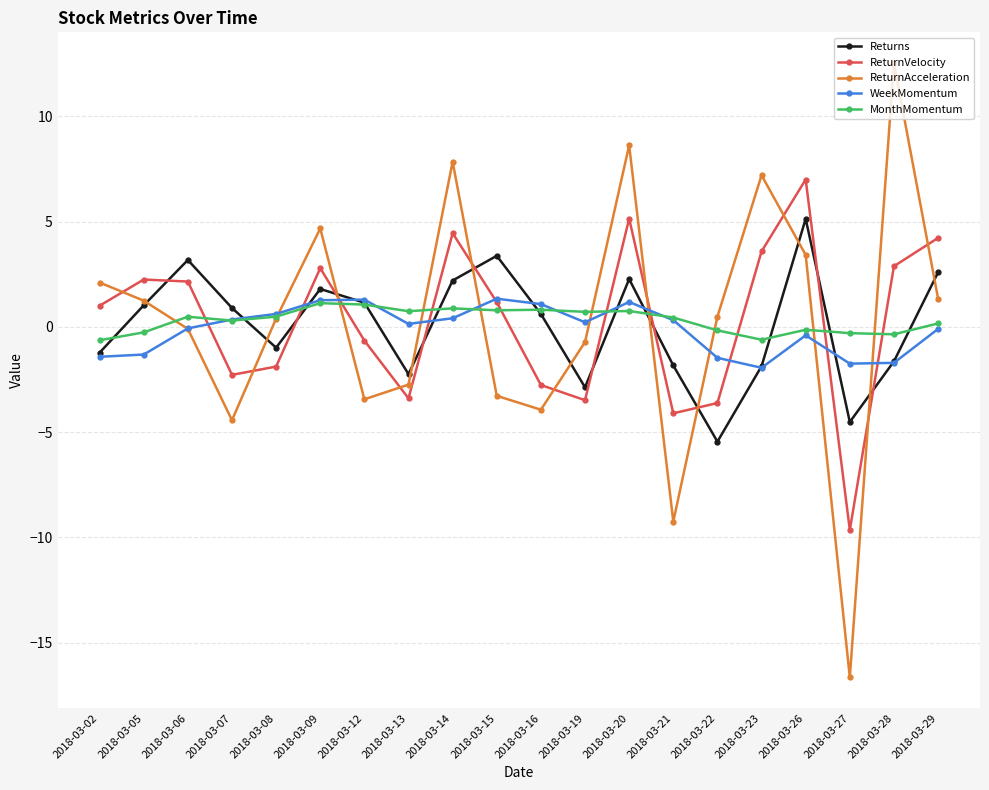

Where is the first local maximum for Returns?

2018-03-06